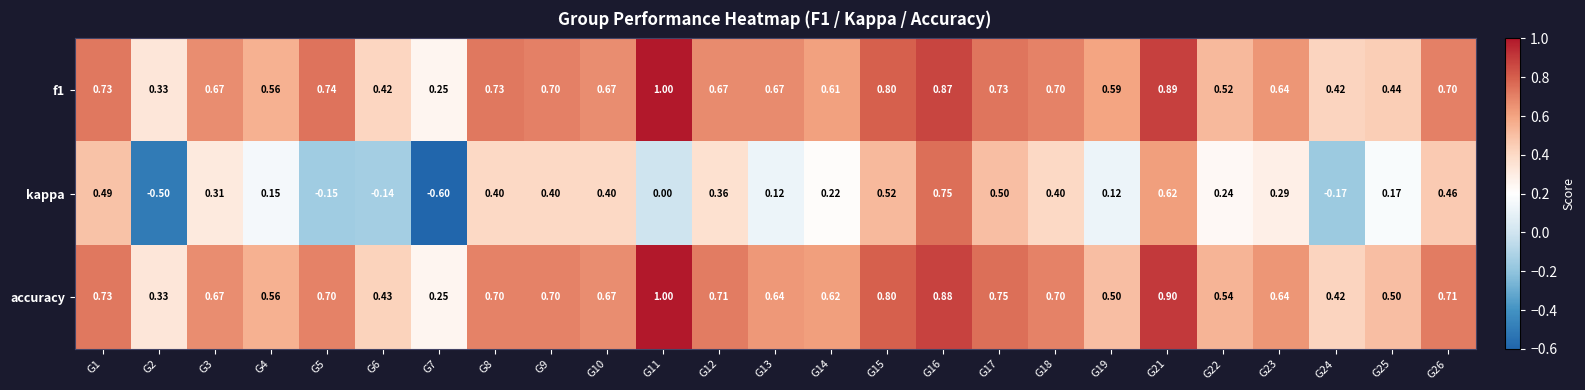

Which series has the largest range (max minus min)?

kappa